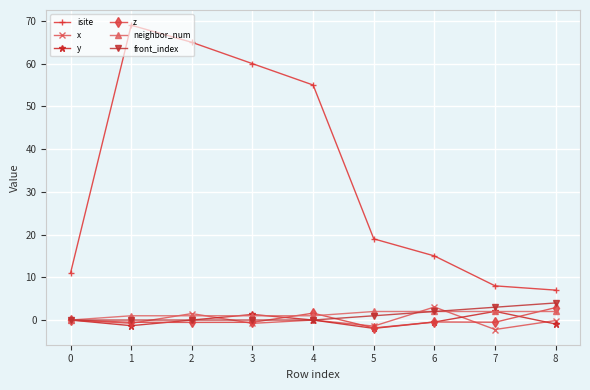

Does the chart display data point markers on the line(s)?

Yes